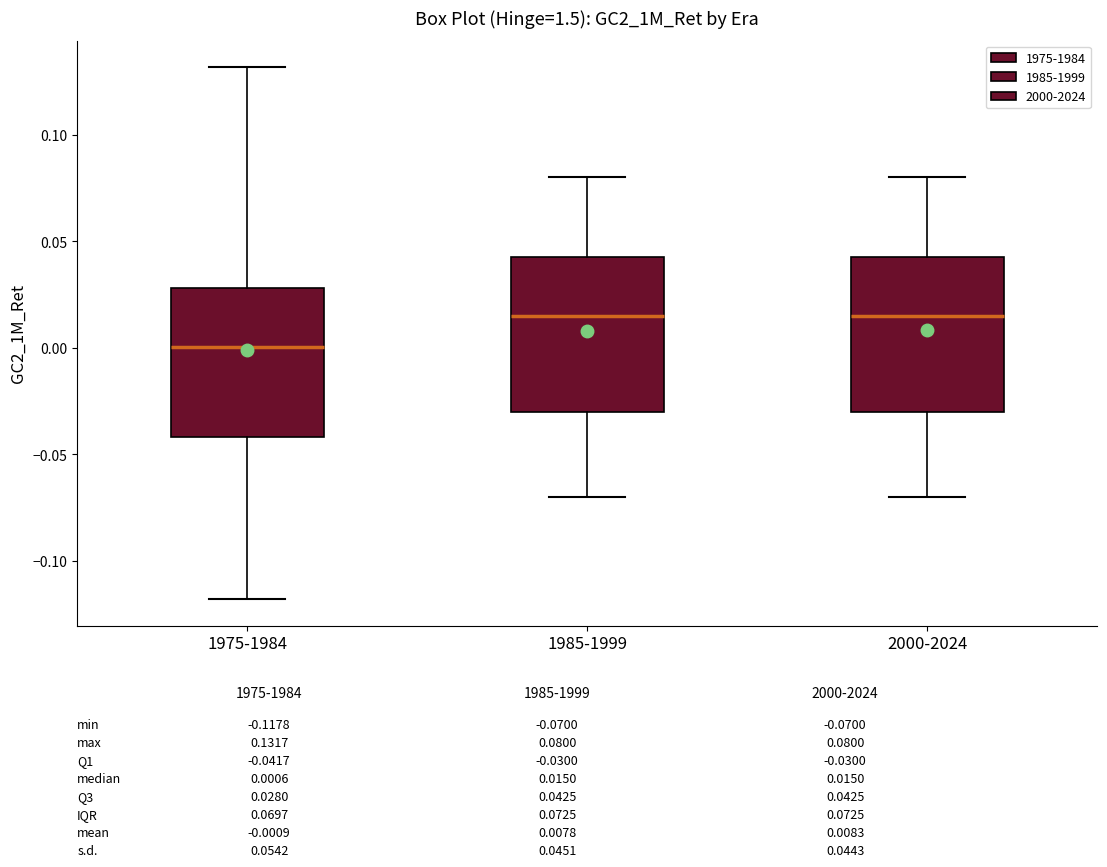

Where does the upper whisker of the box for 2000-2024 end on the y-axis? The values are not printed on the chart, so give them approximately, as read against the axis.

0.080